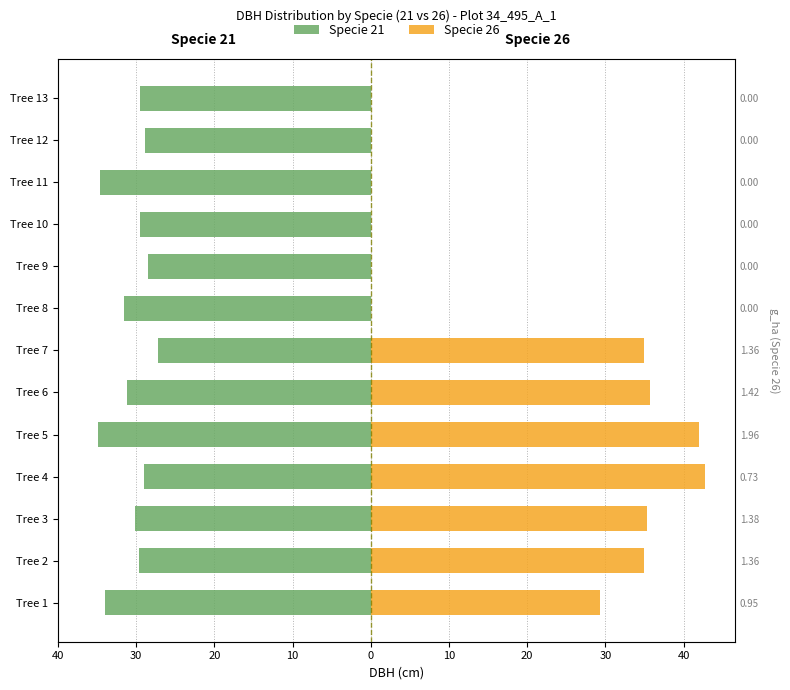

The Specie 21 series shows -29.7 at Tree 2. True or false?

True